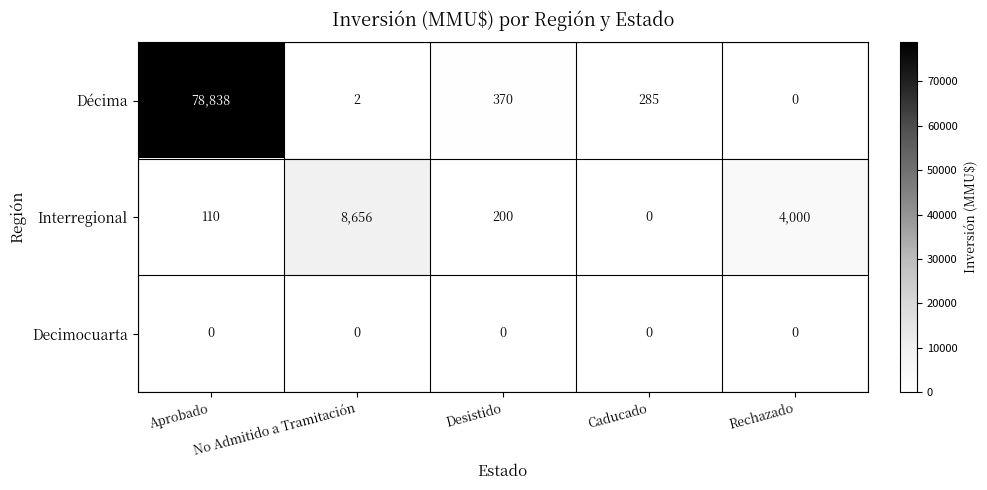

The value of Décima at Desistido is 370. True or false?

True